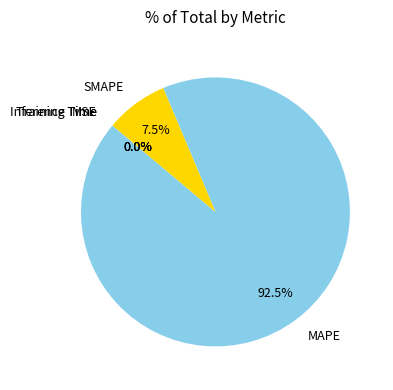

Does Training Time represent more than half of the total?

No